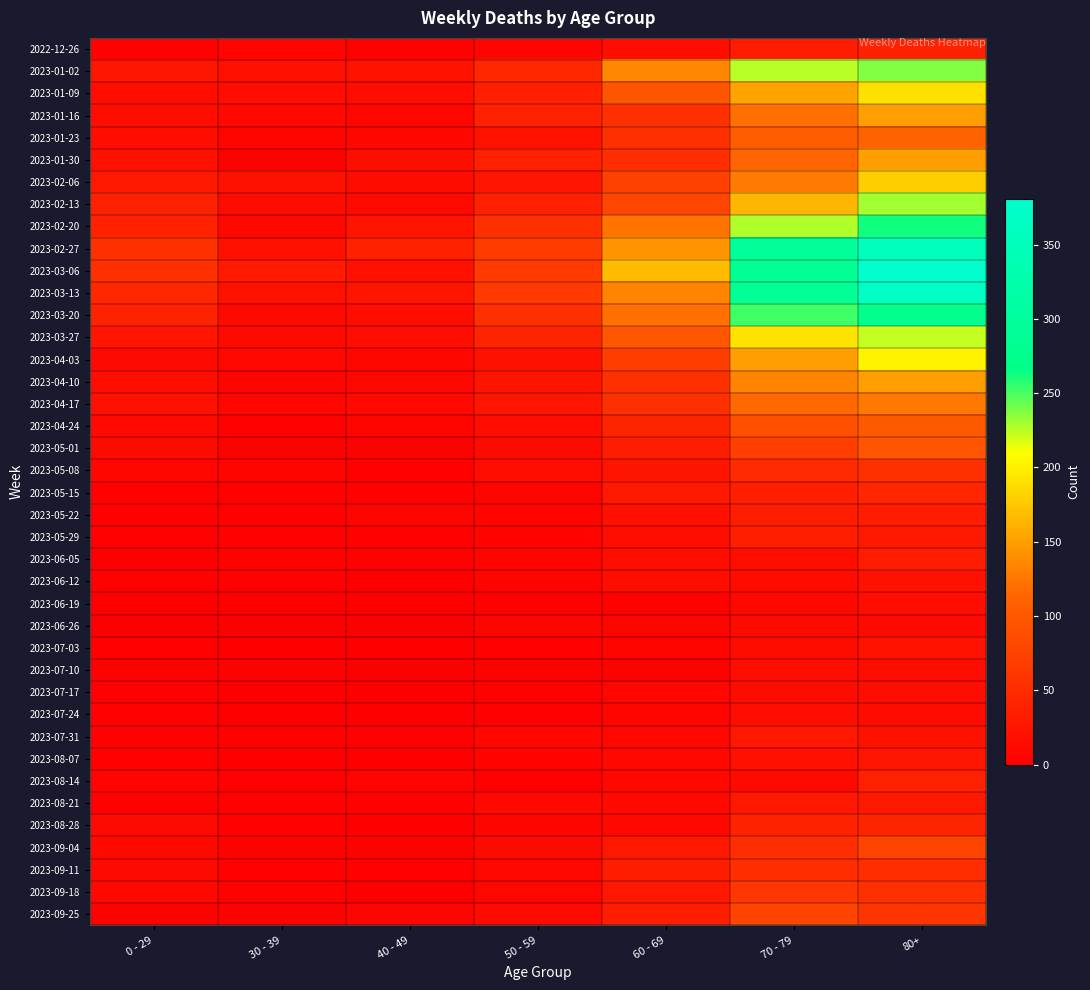

Which has a higher value, 80+ or 60 - 69?

80+